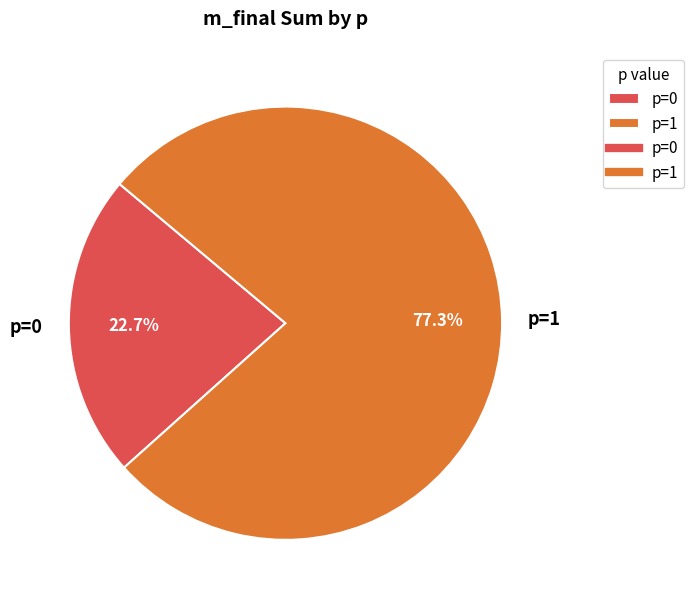

Which slice is the largest?

p=1